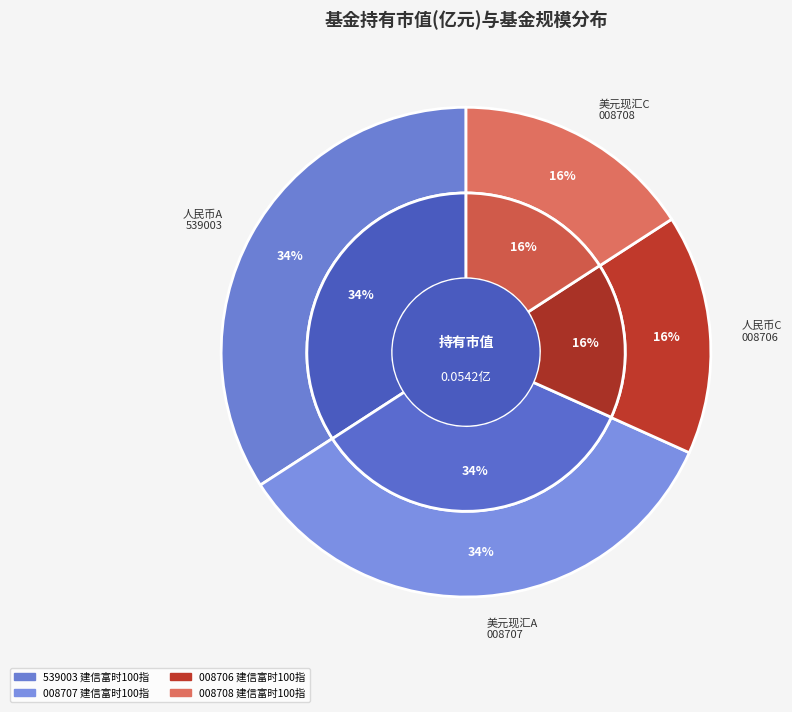

How many slices are in this pie chart?

4